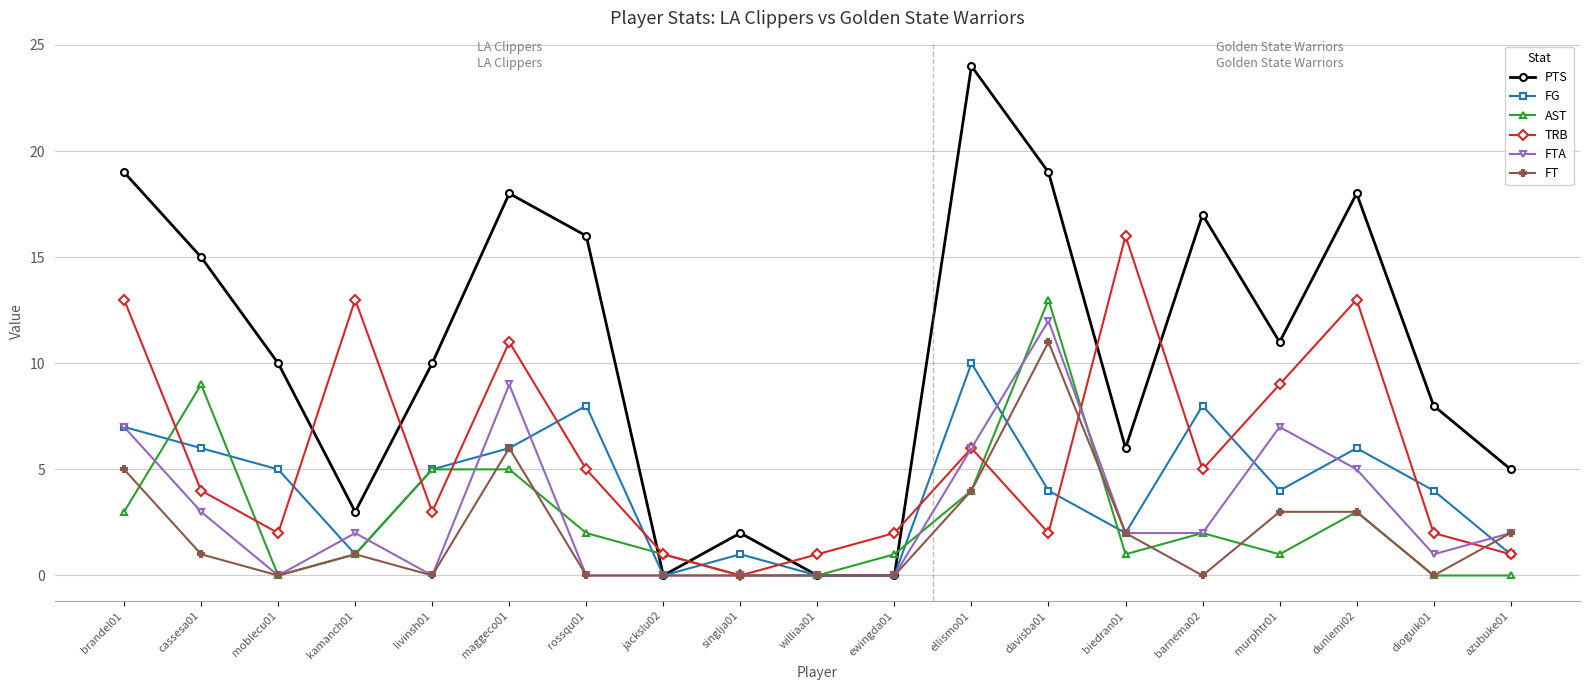

What is the label of the 19th point from the right?

brandel01